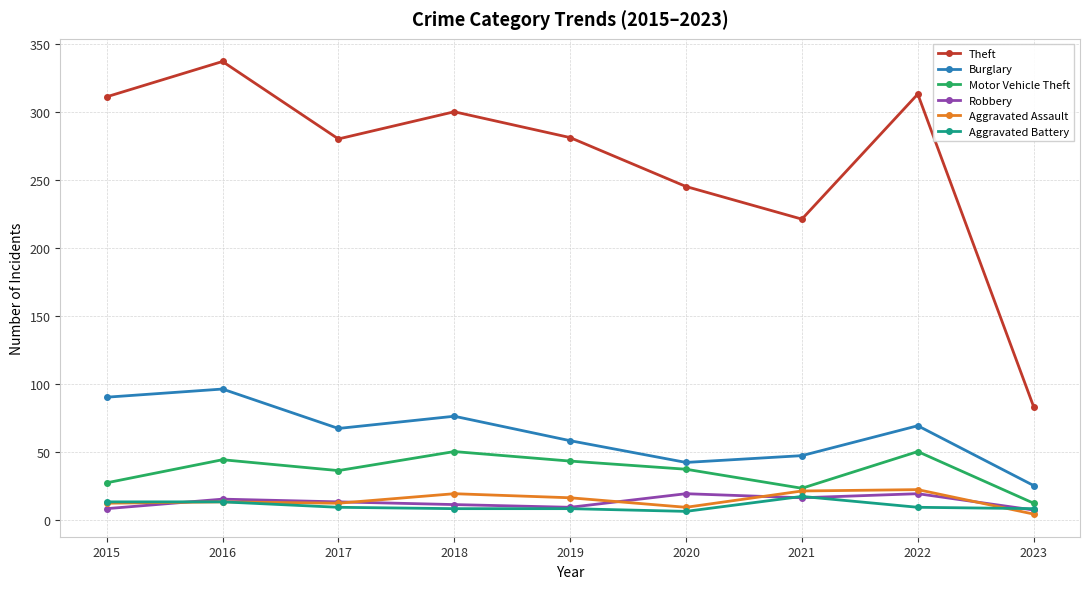

At which category does Motor Vehicle Theft reach its first local valley?

2017